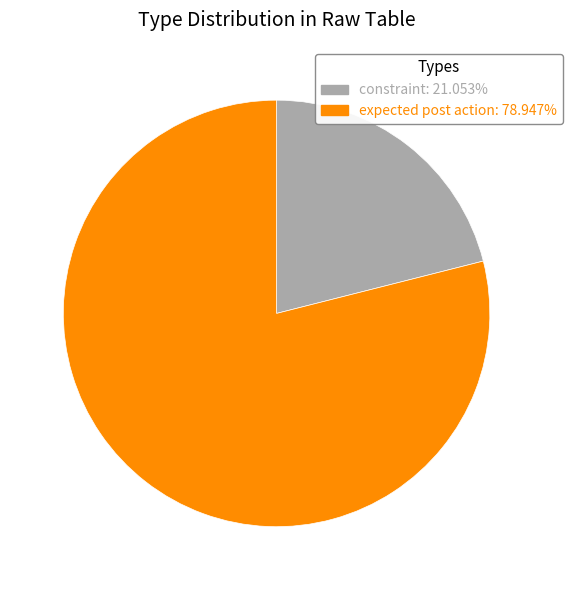

Which slice is the largest?

expected post action